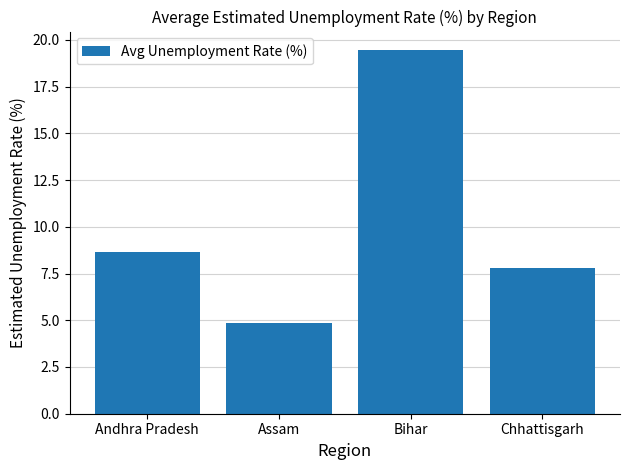

Reading left to right, list all the values displayed in this chart.

8.7	4.9	19.5	7.8